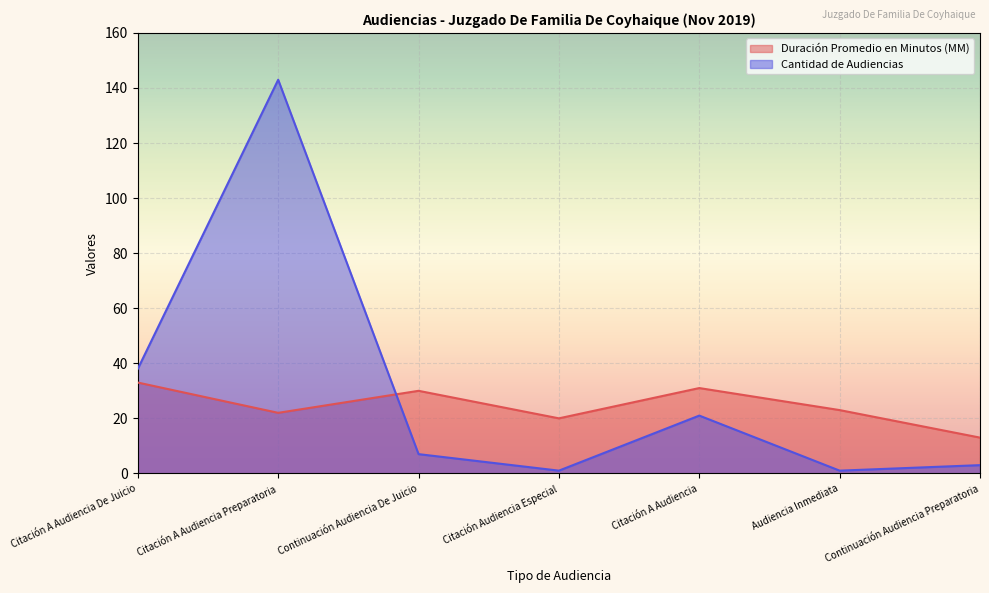

What position from the left is Citación A Audiencia Preparatoria?

2